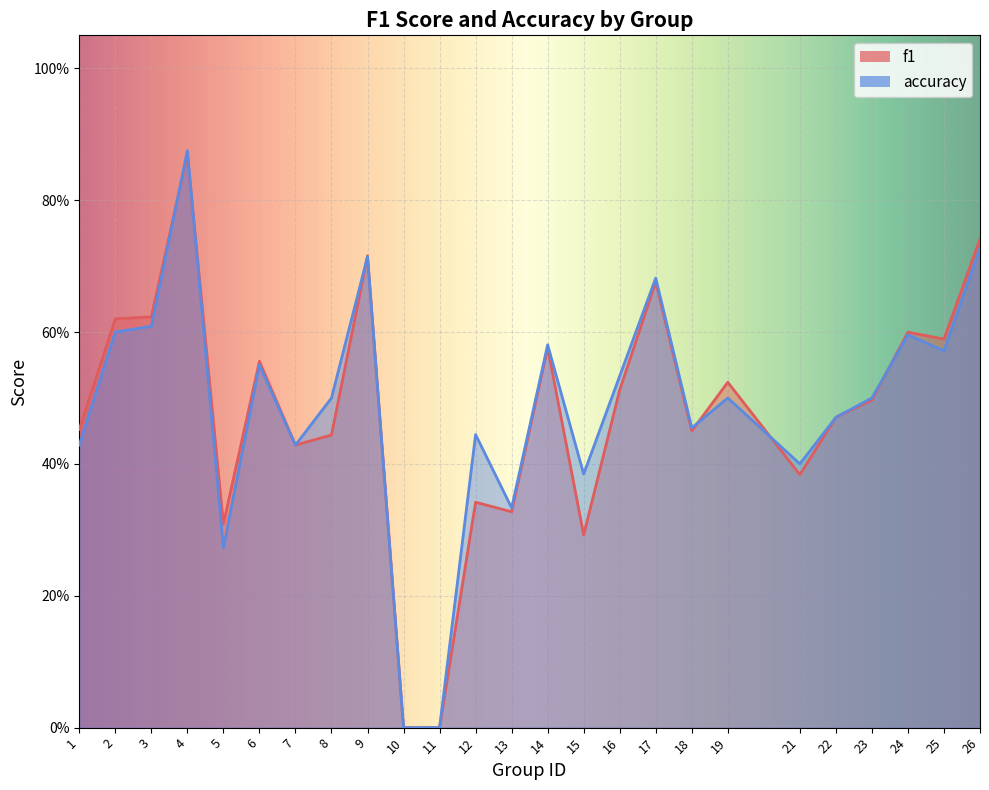

Where is the first local maximum for accuracy?

4